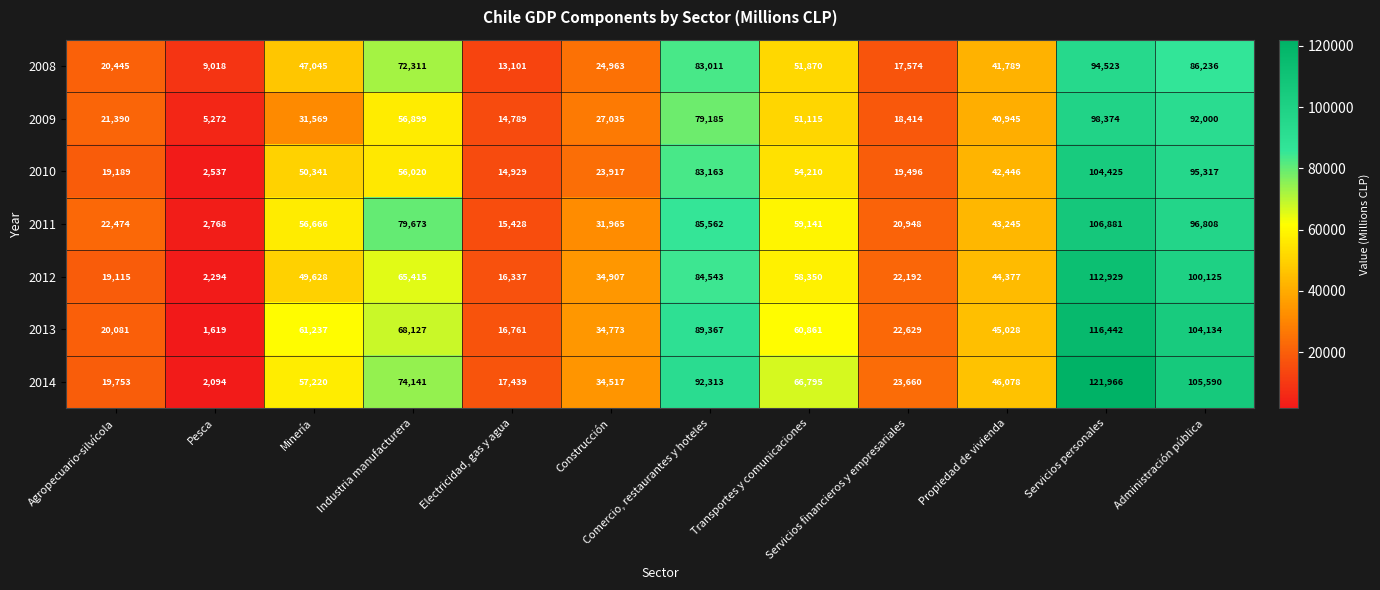

Where is 2011 nearest to the value 54824?

Minería